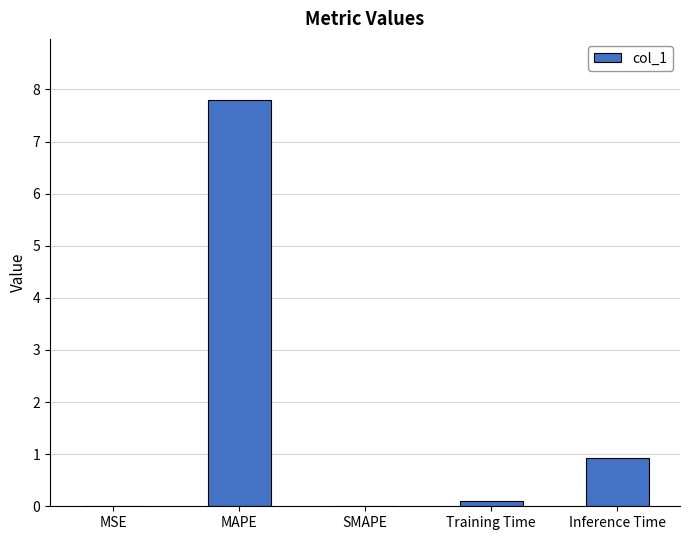

What is the change in value from SMAPE to Training Time?

+0.1